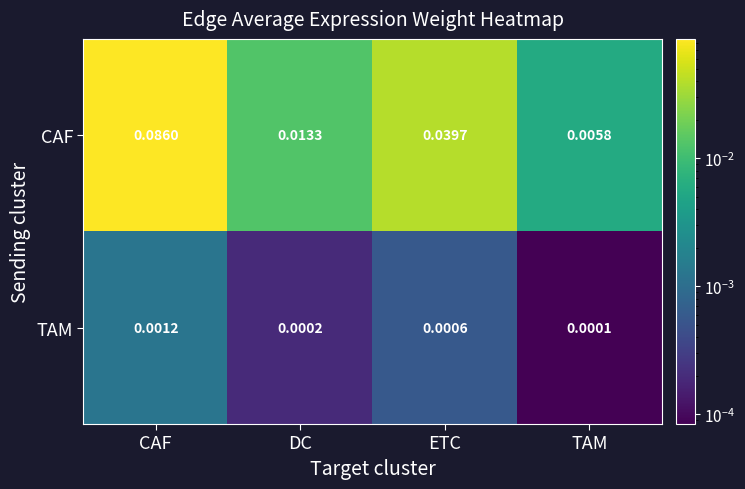

Between ETC and TAM, which series saw the biggest shift?

CAF